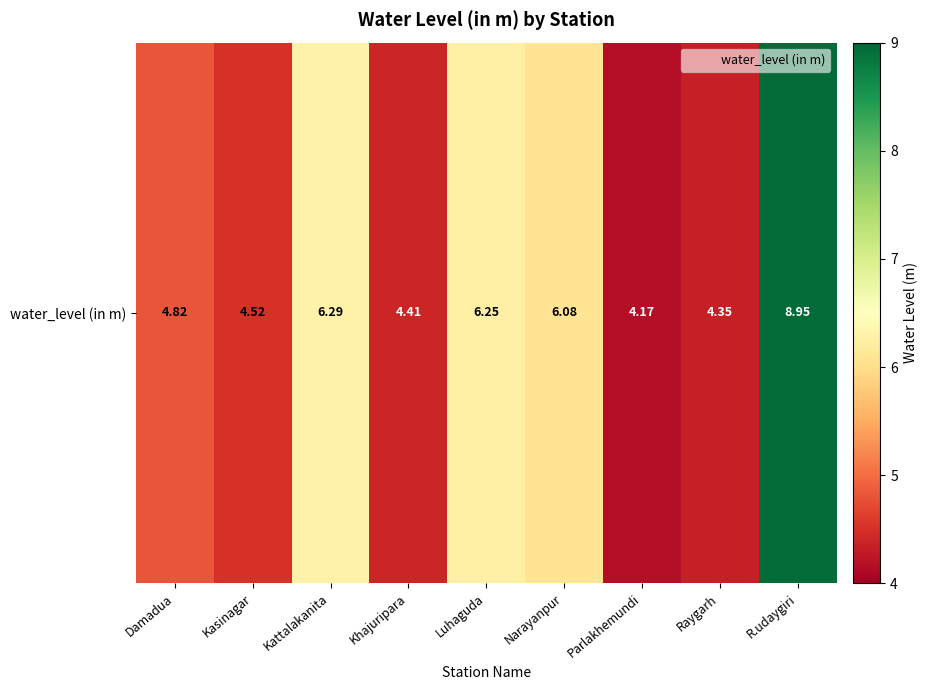

What is the maximum value shown in the chart?

8.9